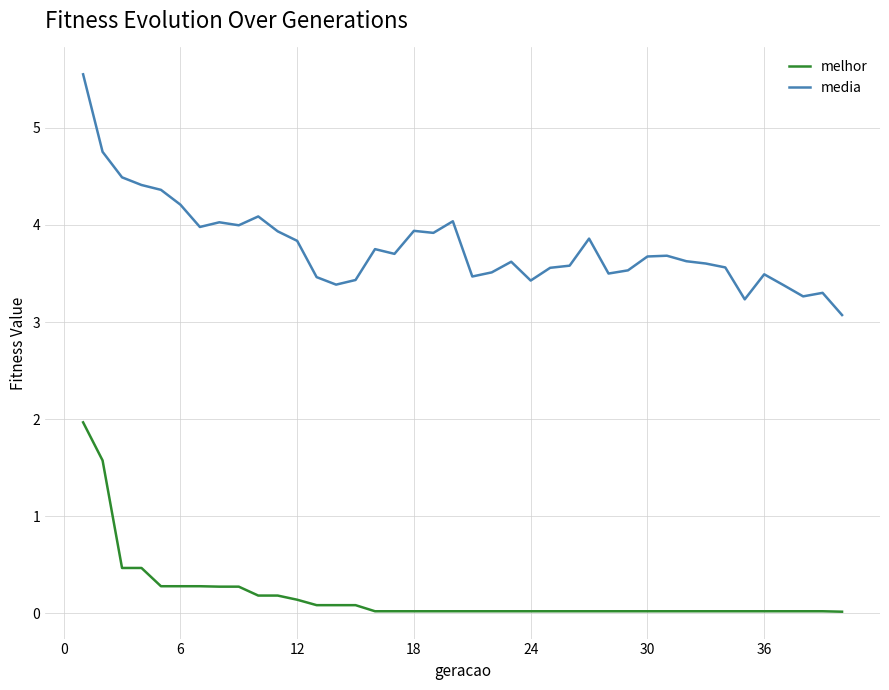

Which series has the largest total across all categories?

media